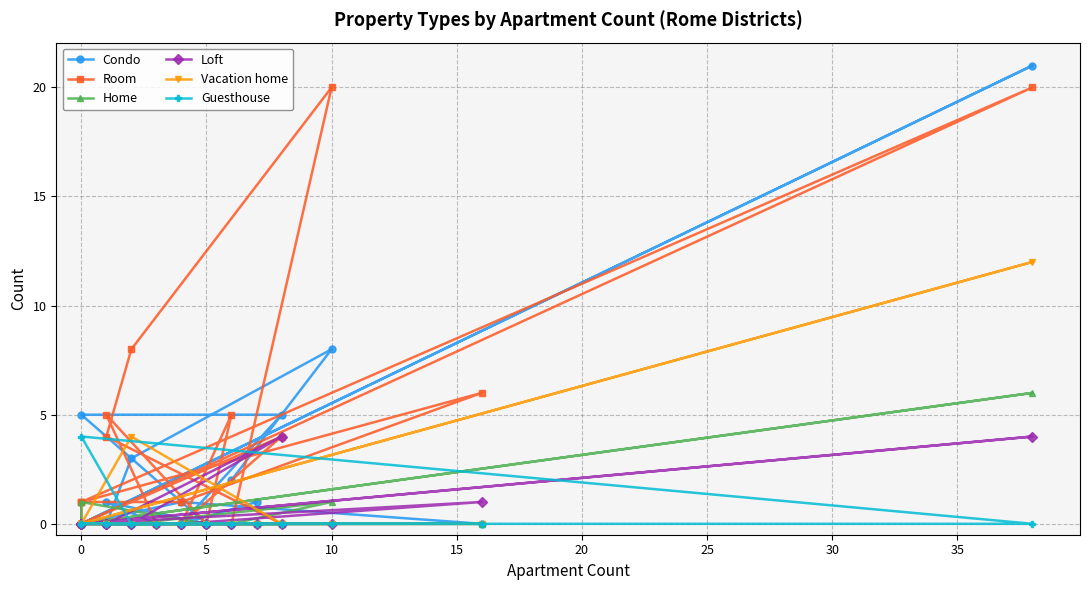

True or false: Vacation home and Room intersect in this chart.

False